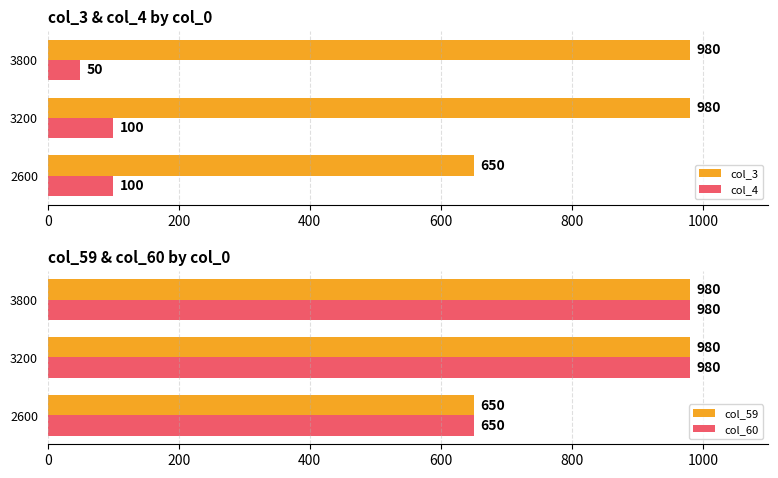

The value of col_3 at 2600 is 168. True or false?

False